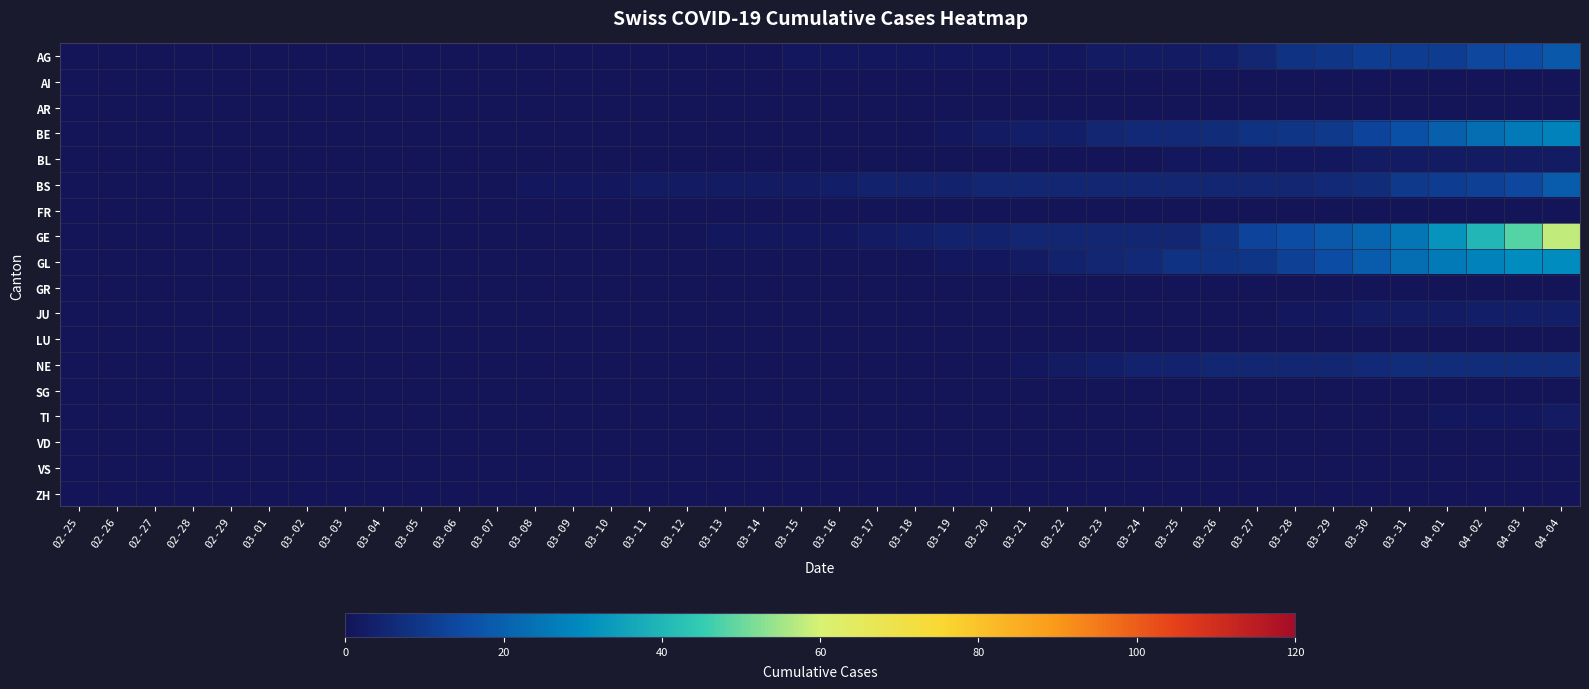

How many data points does each series have?

40